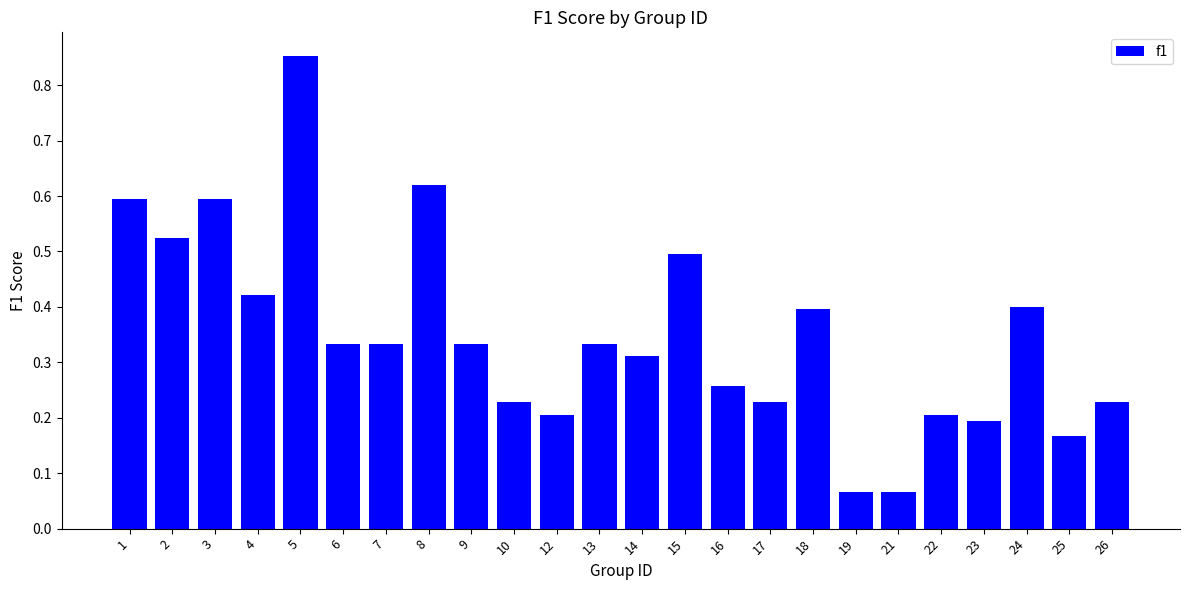

At which category does the chart reach its peak across all series?

5